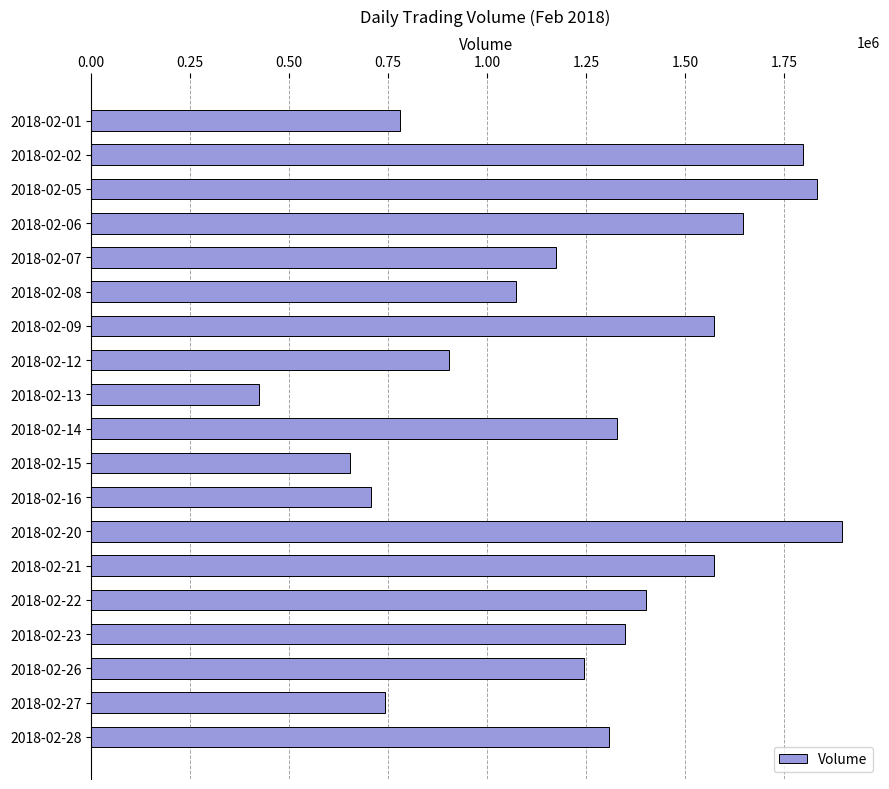

What is the smallest value displayed?

423661